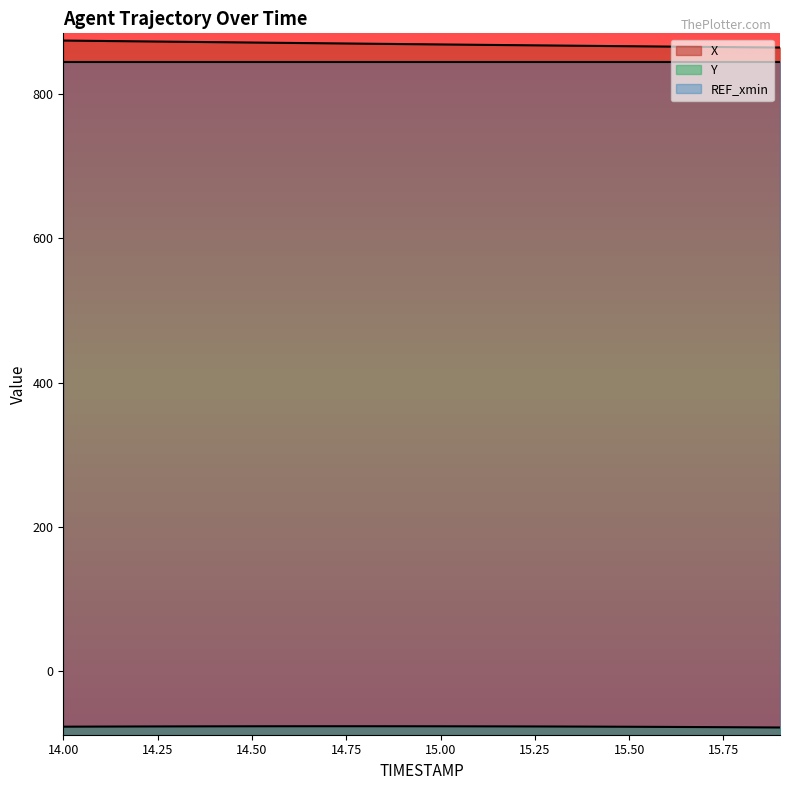

Between 14.2 and 15.2, which series saw the biggest shift?

X